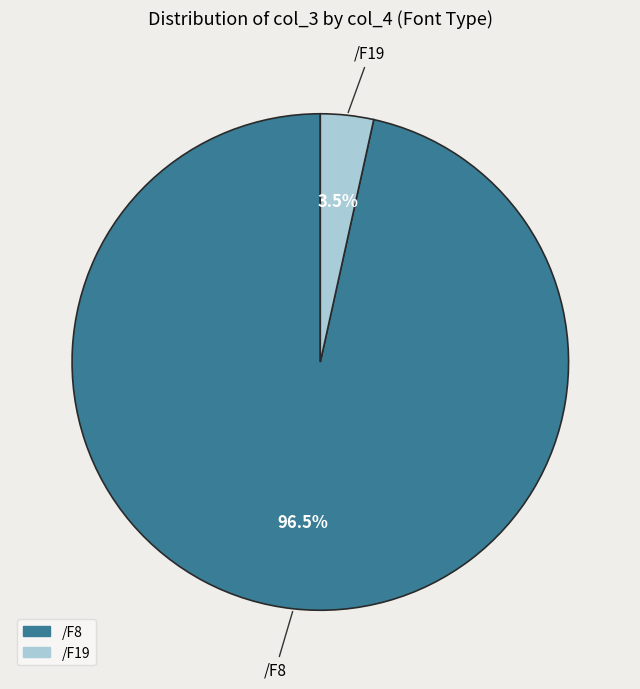

What is the total percentage of /F8 and /F19?

100.0%